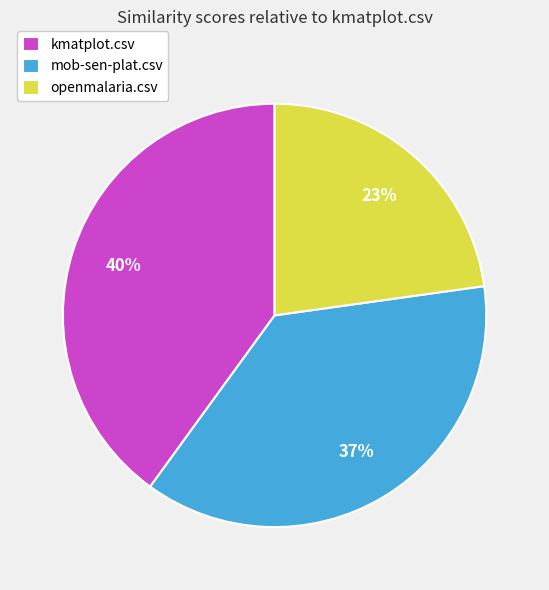

Which category has the biggest portion of the pie?

kmatplot.csv